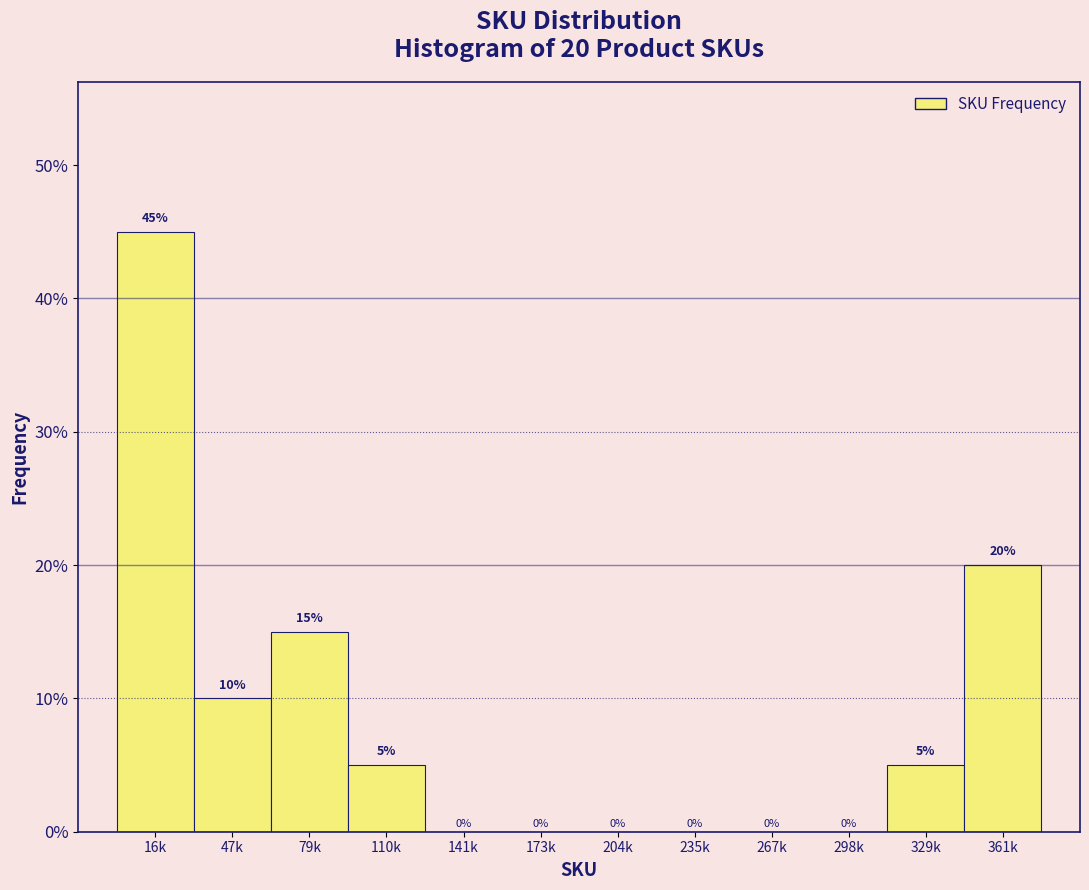

Are the bars horizontal?

No